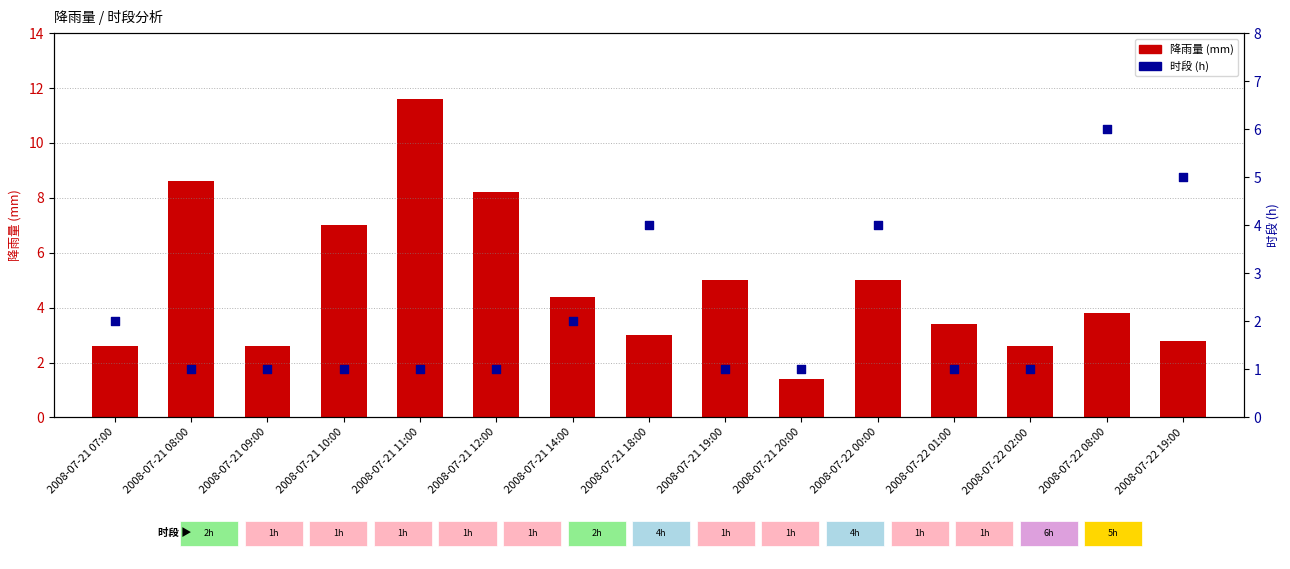

Which series reaches the maximum Y coordinate?

降雨量